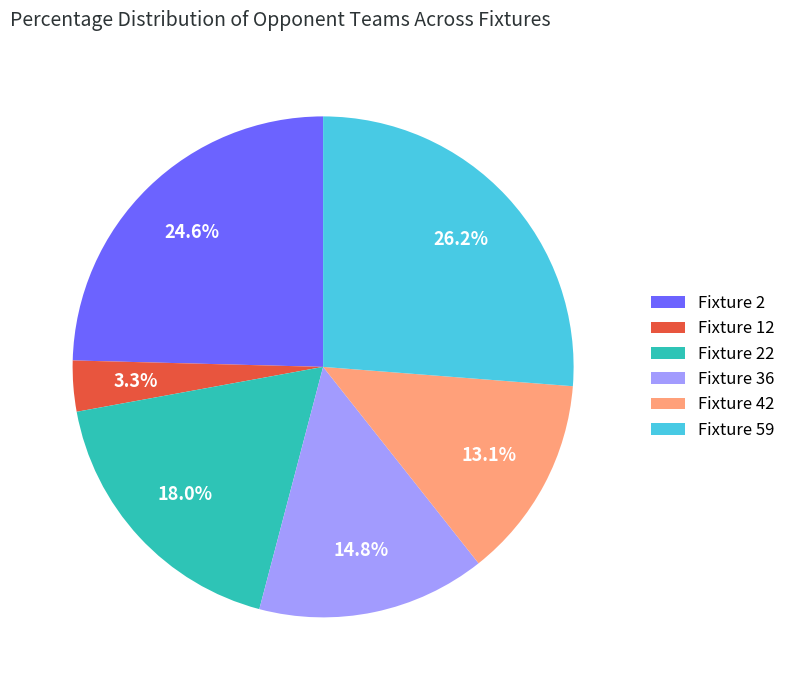

Is there any slice that represents more than half of the pie?

No